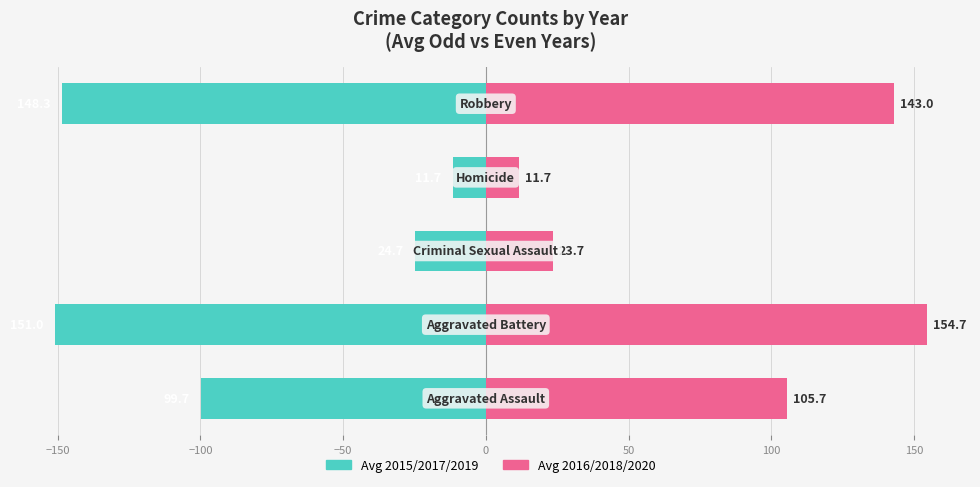

What are all the series names shown in the legend?

Avg 2015/2017/2019, Avg 2016/2018/2020